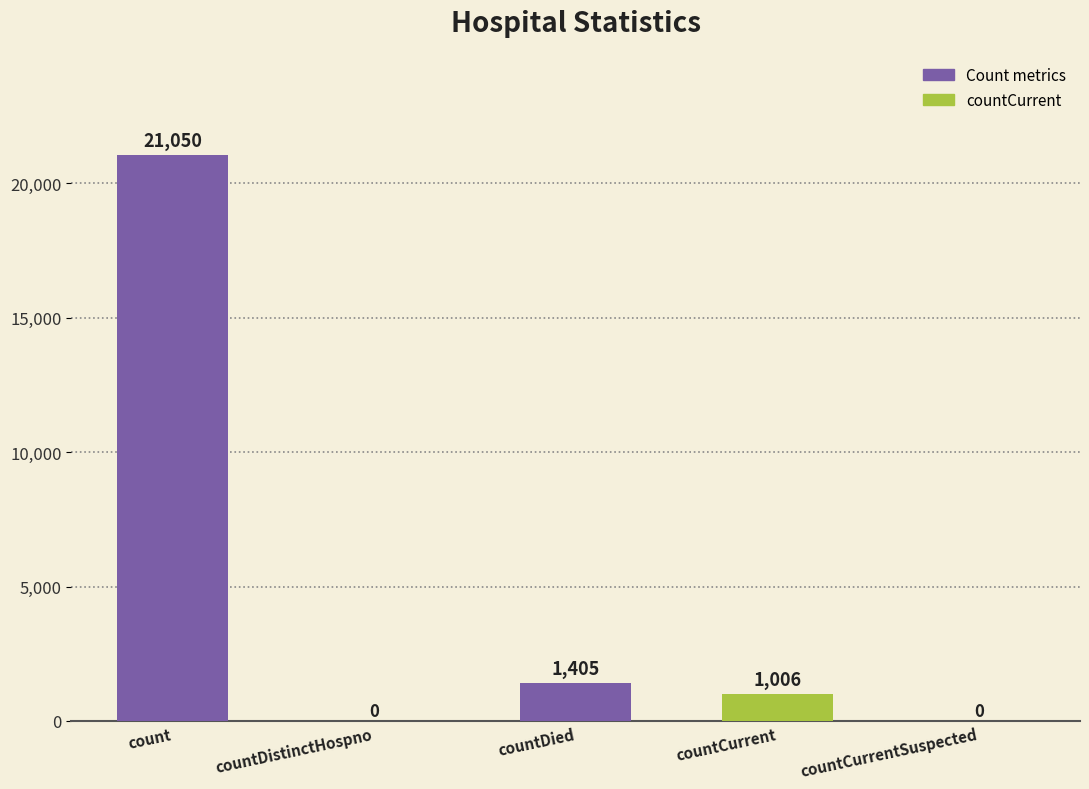

Is it true that the value at countDistinctHospno is 13234?

False